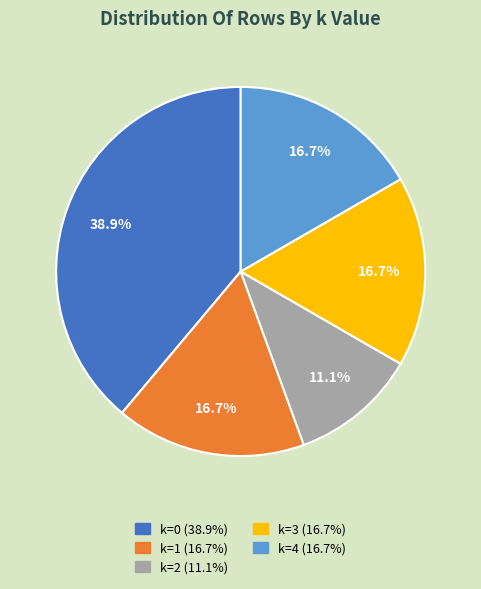

Does any single category account for the majority?

No